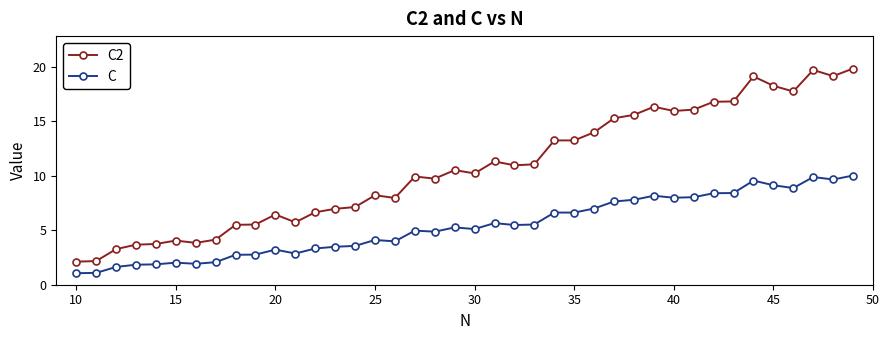

What is the value of the C2 point at the 19th from the left?

9.7